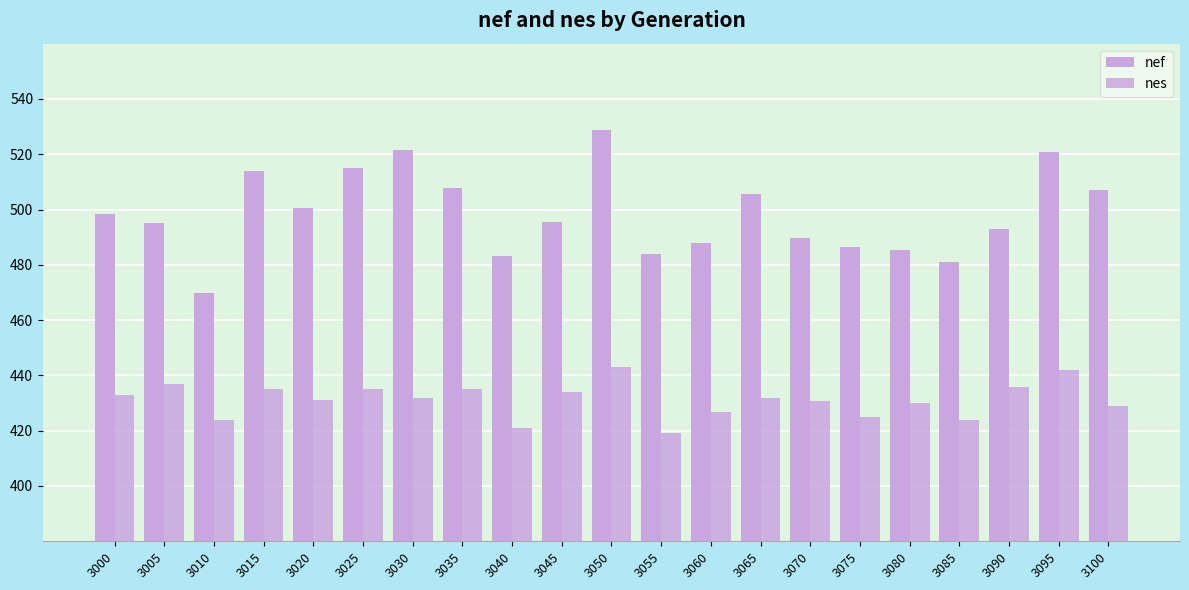

Count the number of data series in this chart.

2